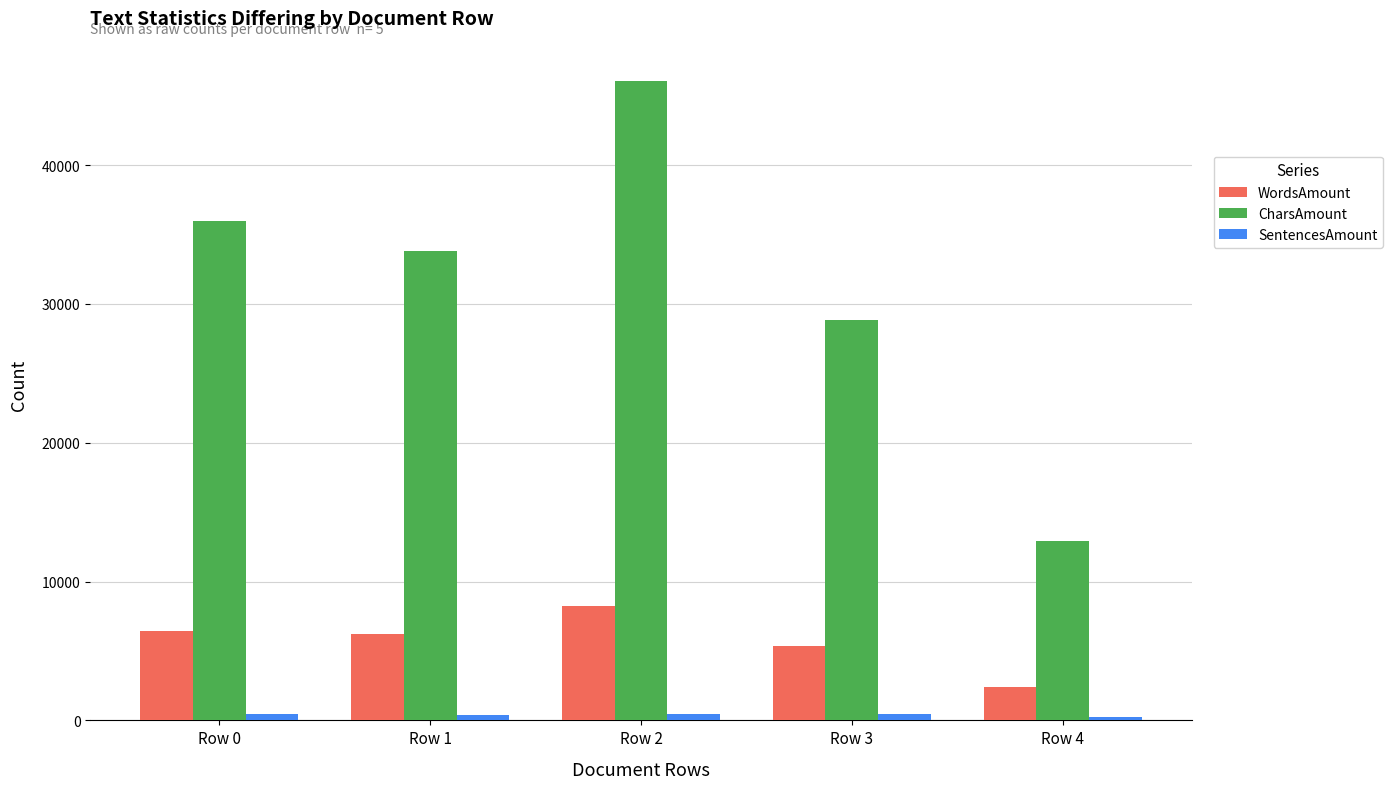

List the labels in order of CharsAmount value, largest first.

Row 2, Row 0, Row 1, Row 3, Row 4